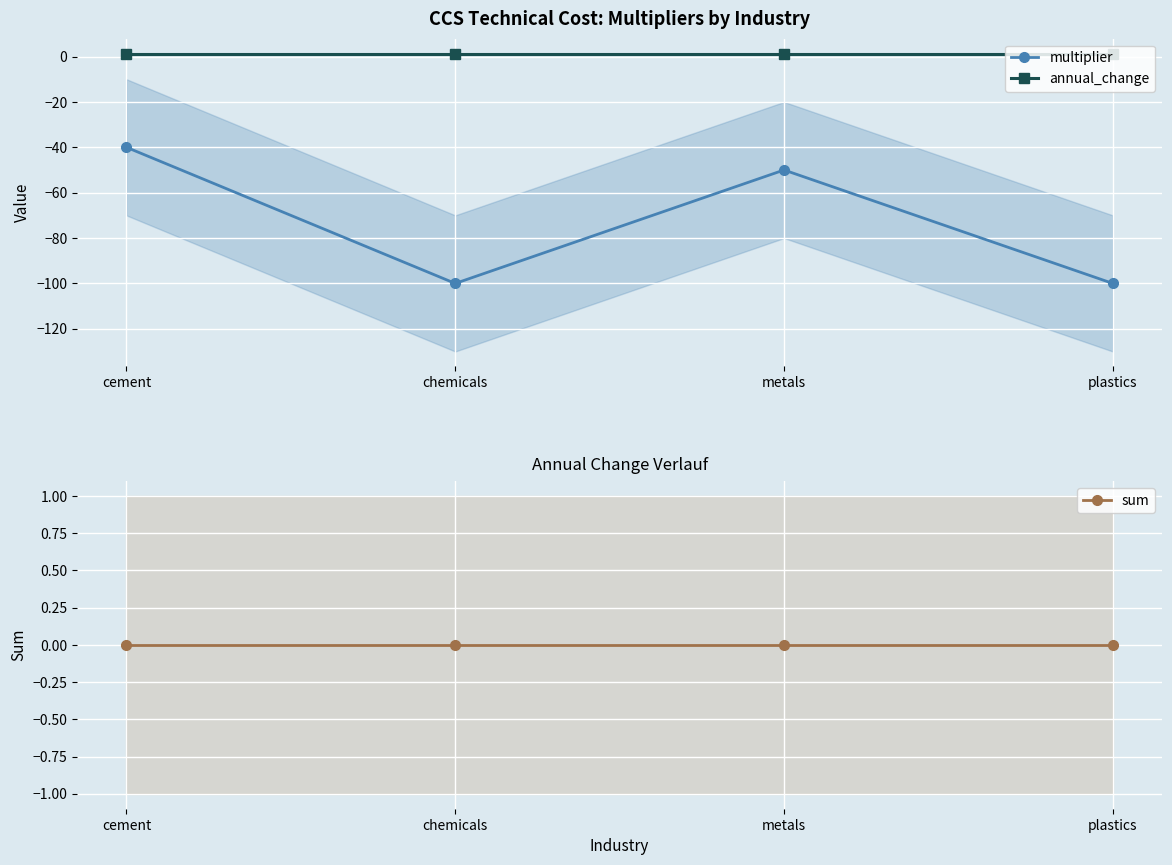

True or false: multiplier has a value of -67 at metals.

False